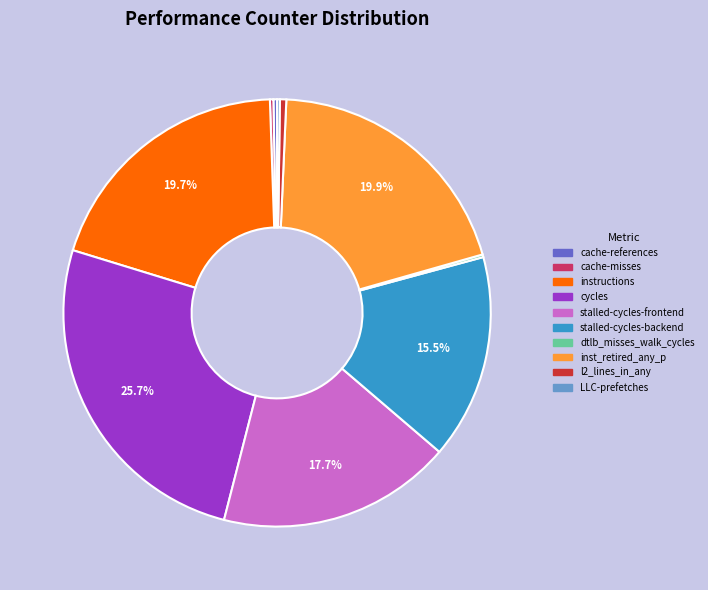

Which slice is the largest?

cycles